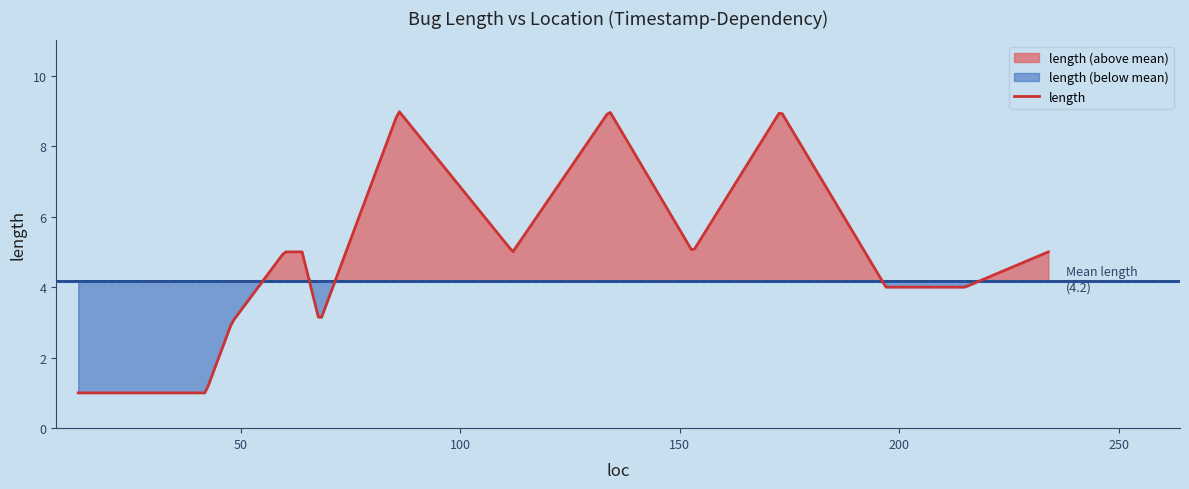

Reading left to right, transcribe all the data shown in this chart.

1	1	1	1	1	3	5	5	3	9	5	9	5	9	4	4	5